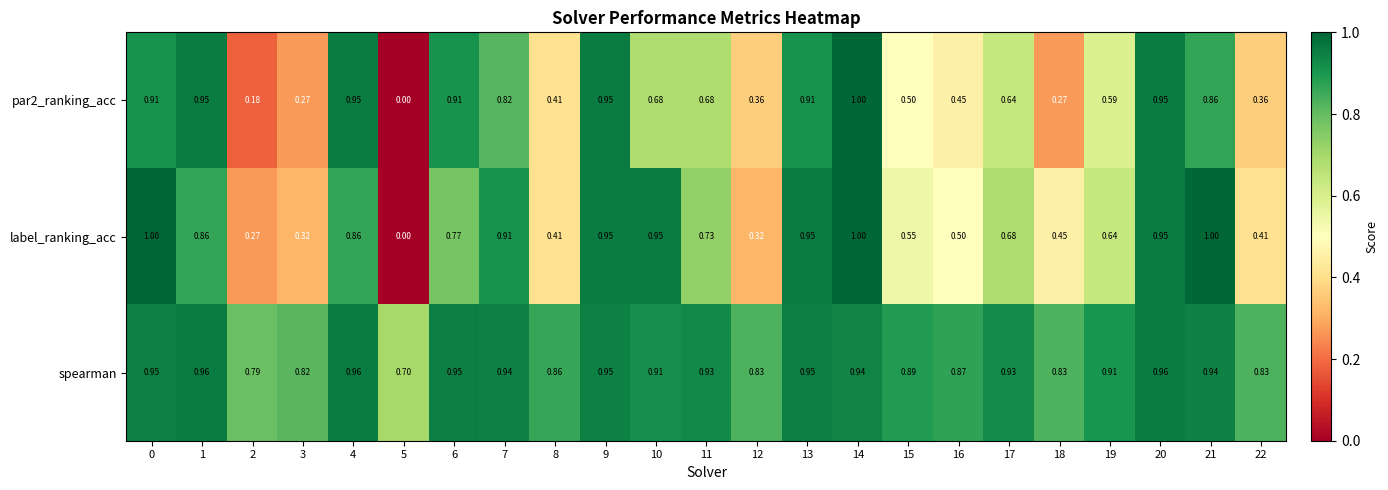

What is the difference between the highest and lowest values at 4?

0.1